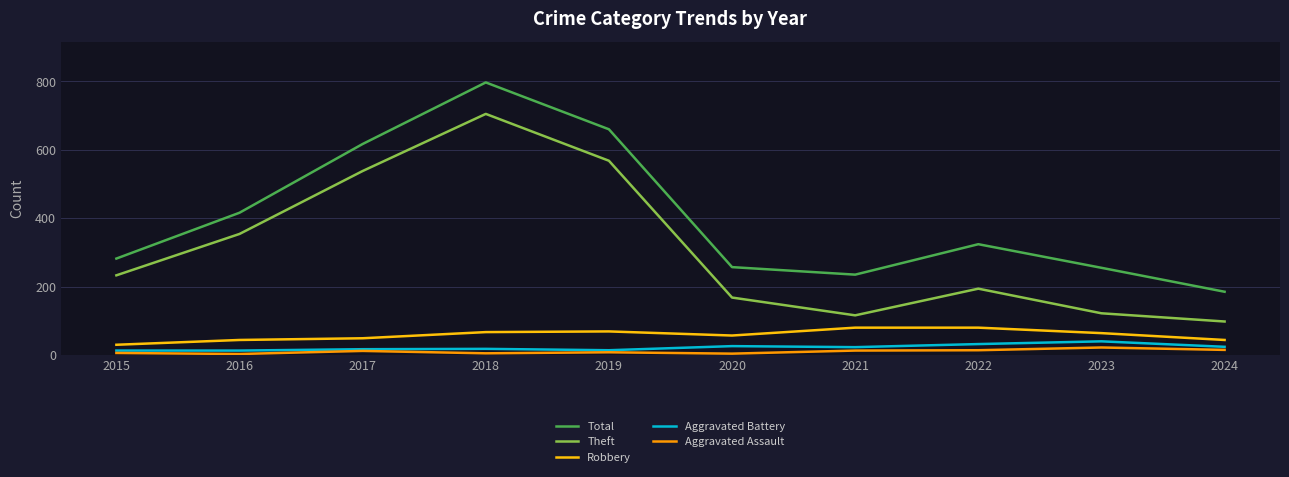

What is the highest value of the Aggravated Battery series?

40